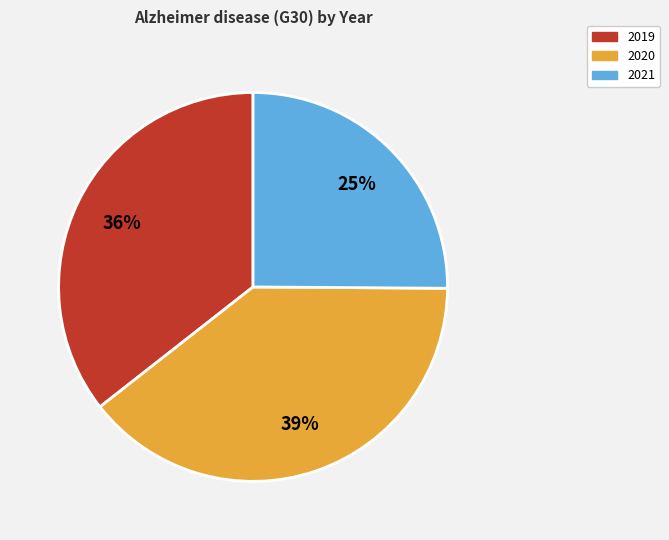

Which slice is the smallest?

2021